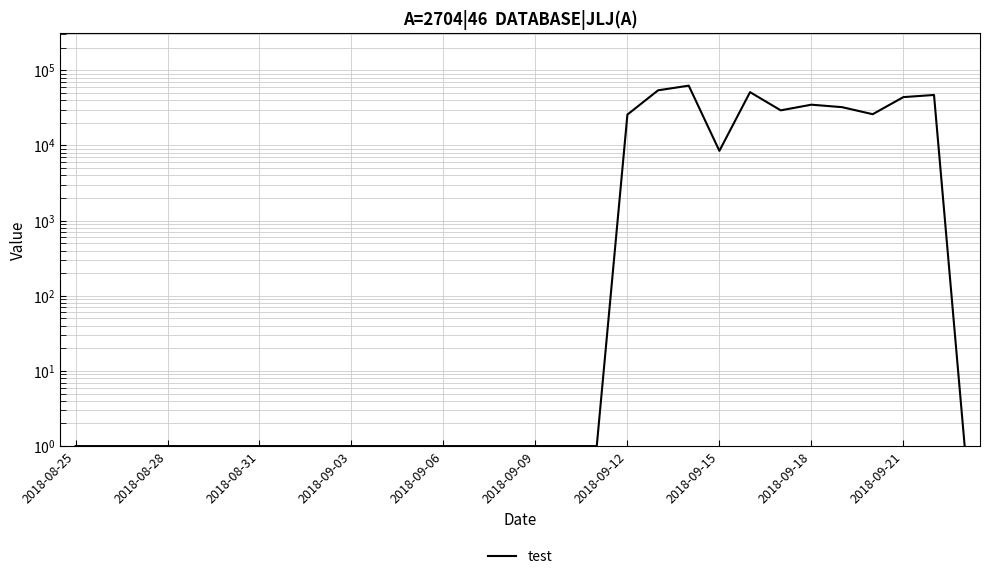

Reading left to right, extract all data points from this chart.

1	1	1	1	1	1	1	1	1	1	1	1	1	1	1	1	1	1	25724	54106	62415	8468	51161	29300	34830	32310	26030	43940	46930	1